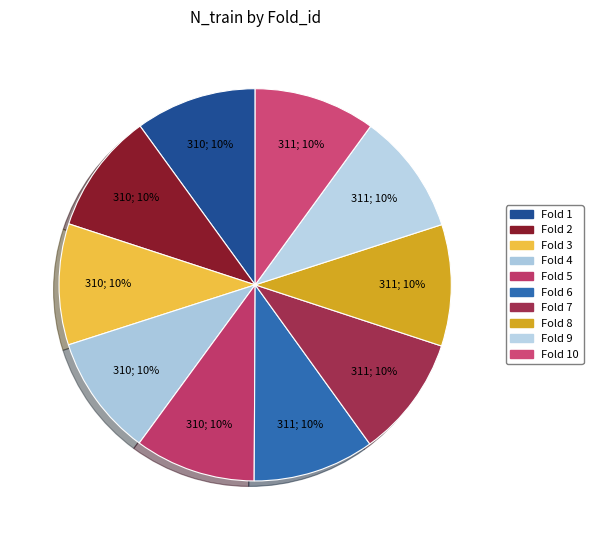

Count the number of slices in the pie.

10